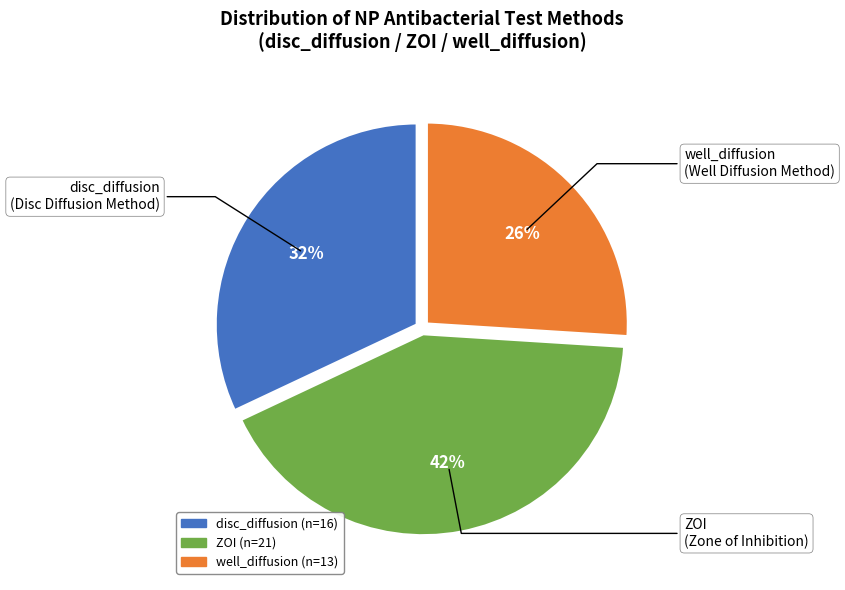

Rank the categories by value from lowest to highest.

well_diffusion, disc_diffusion, ZOI